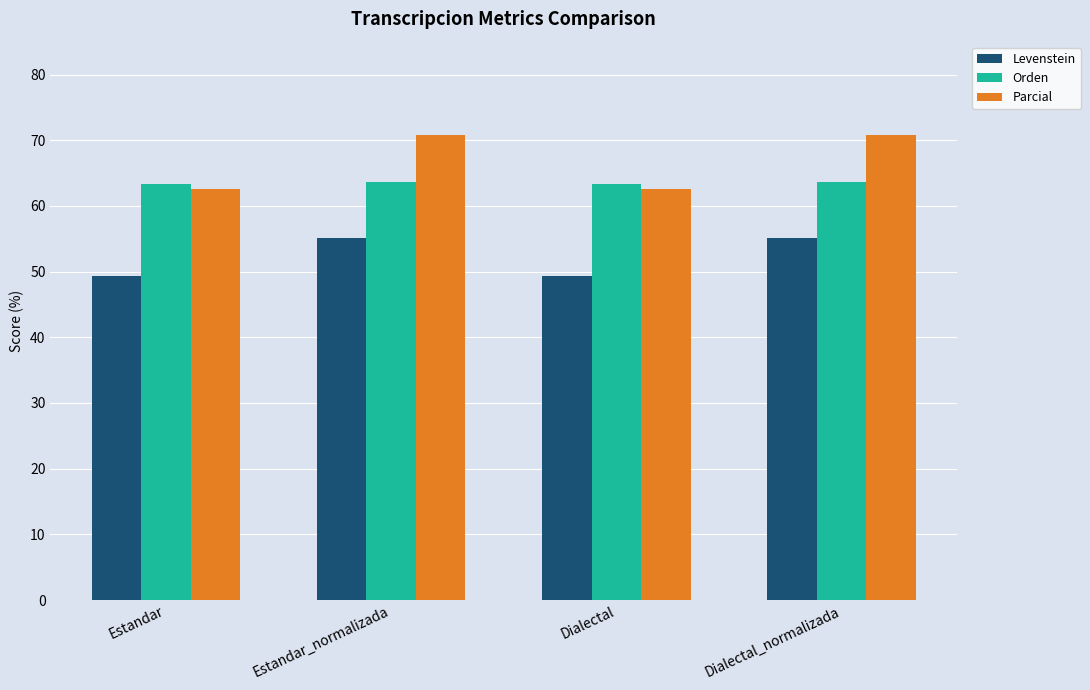

List the series in order of their overall mean, highest first.

Parcial, Orden, Levenstein